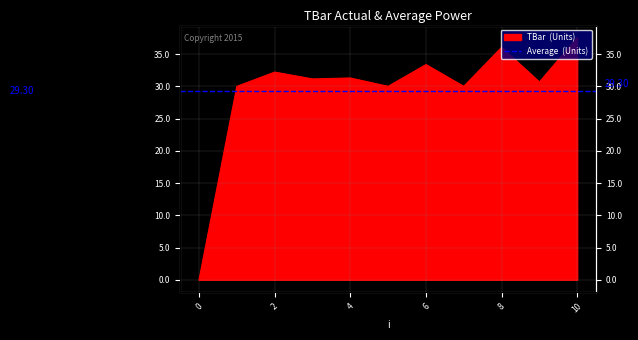

How many categories are shown in the chart?

11